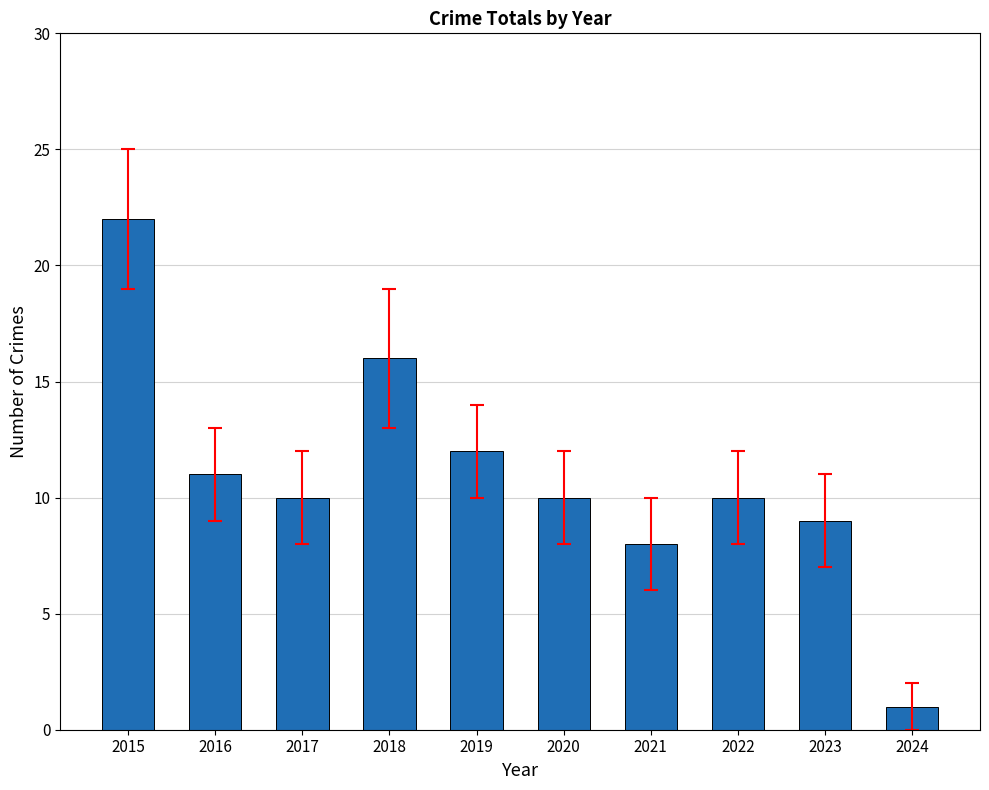

How many bars are there in total?

10